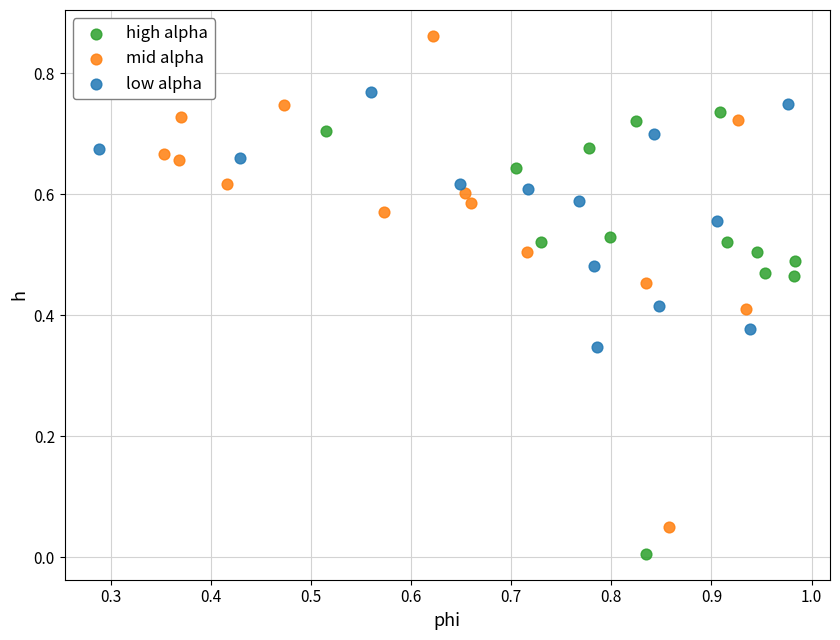

Which series contains the highest Y value?

mid alpha